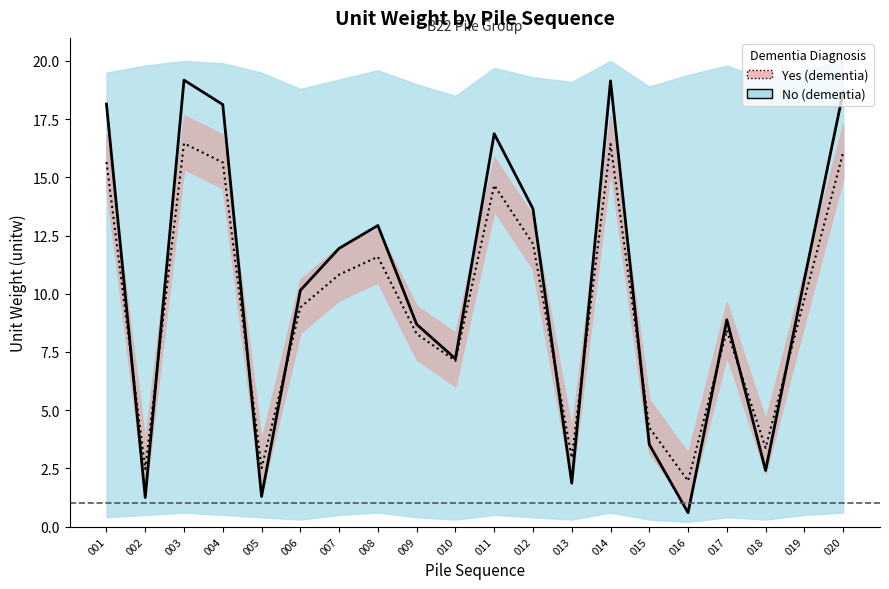

Where is Yes nearest to the value 9?

006